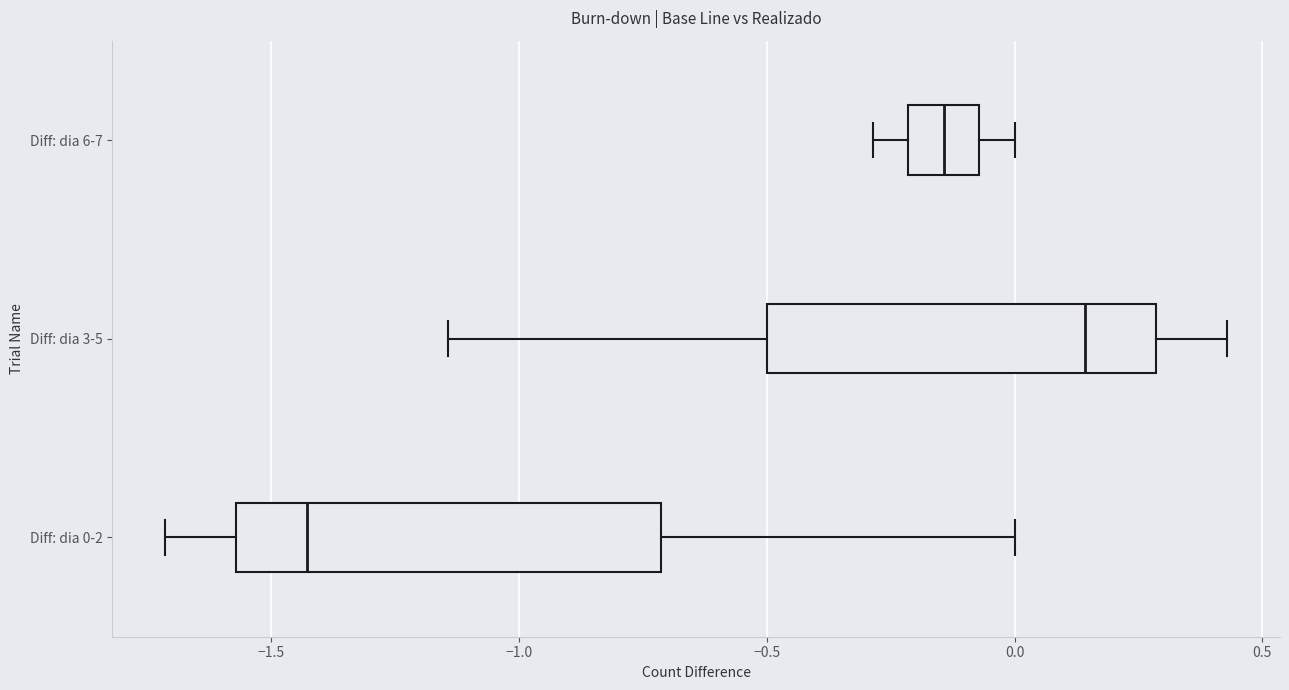

Which box's median line is the furthest to the right?

Diff: dia 3-5